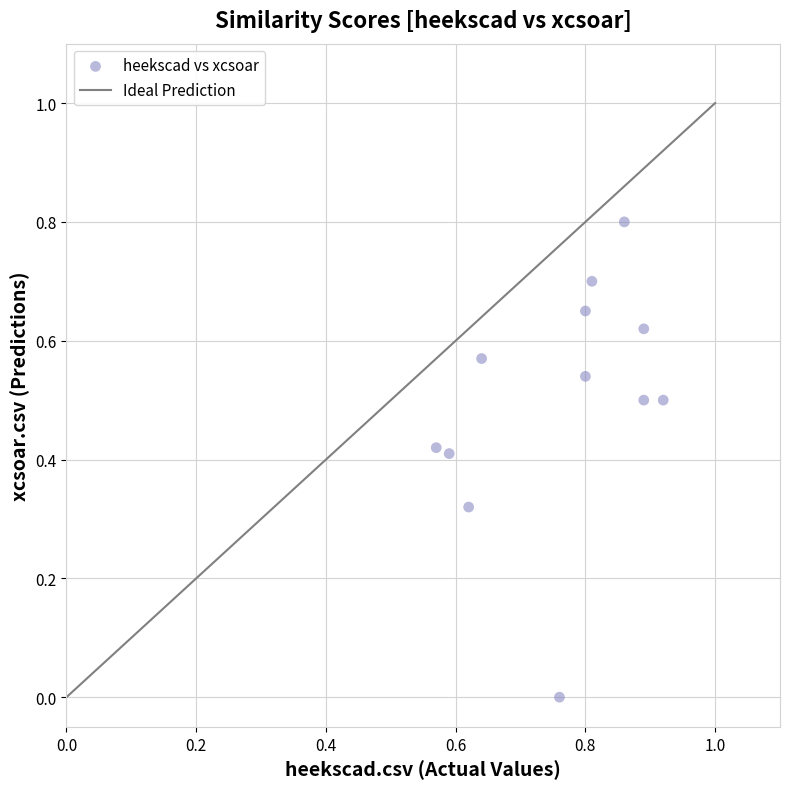

What is the range of Y values (max minus min)?

0.8